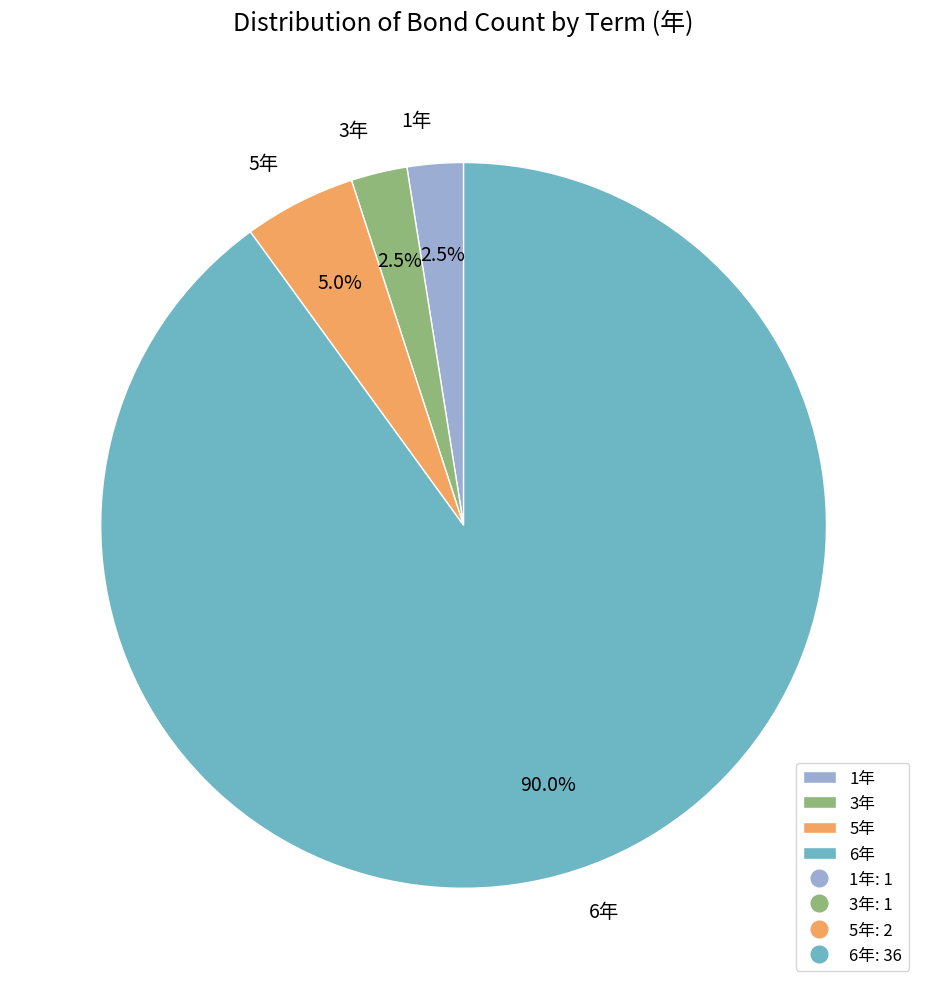

Which category has the biggest portion of the pie?

6年